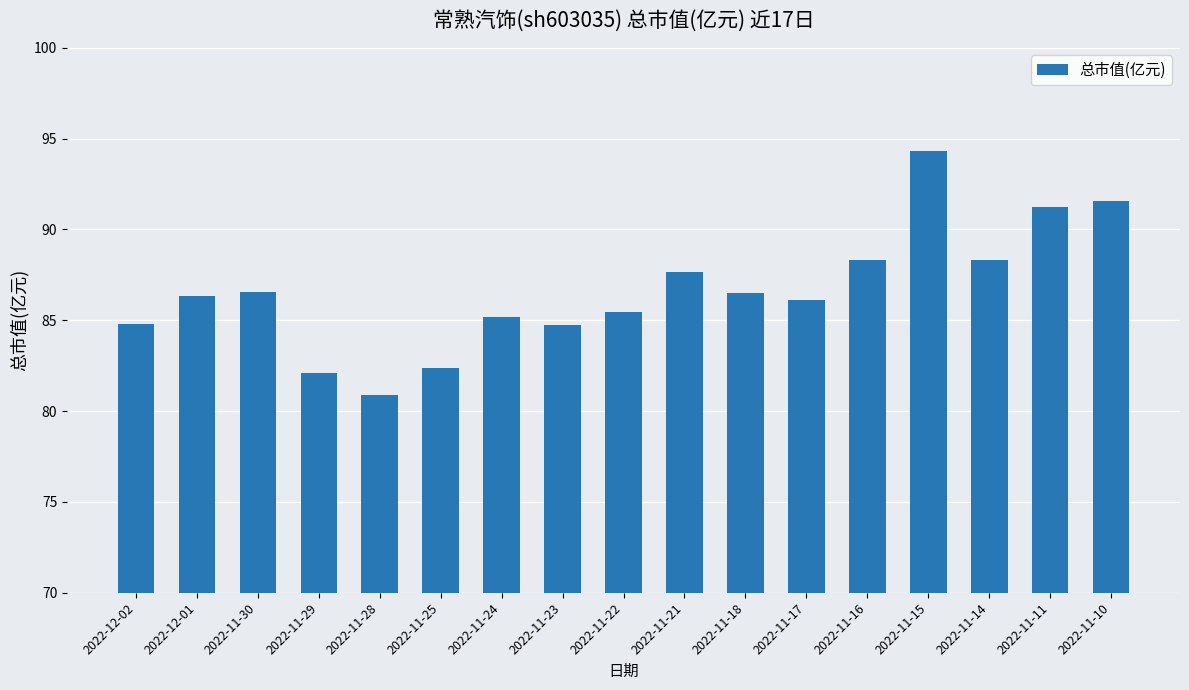

The value at 2022-11-28 is 119.5. True or false?

False